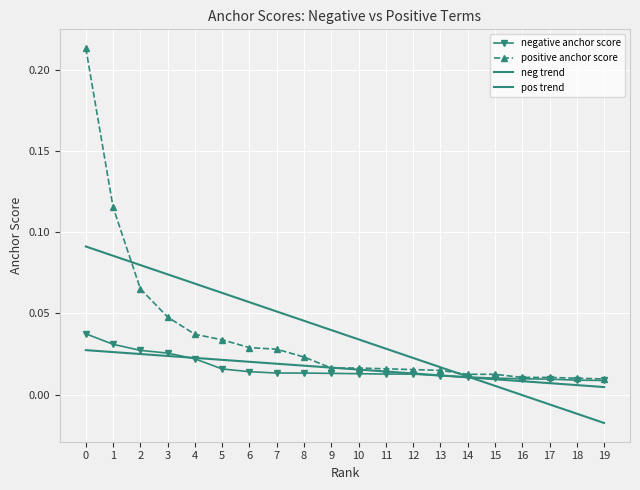

Which series ends up on top after the final intersection of pos trend and neg trend?

neg trend